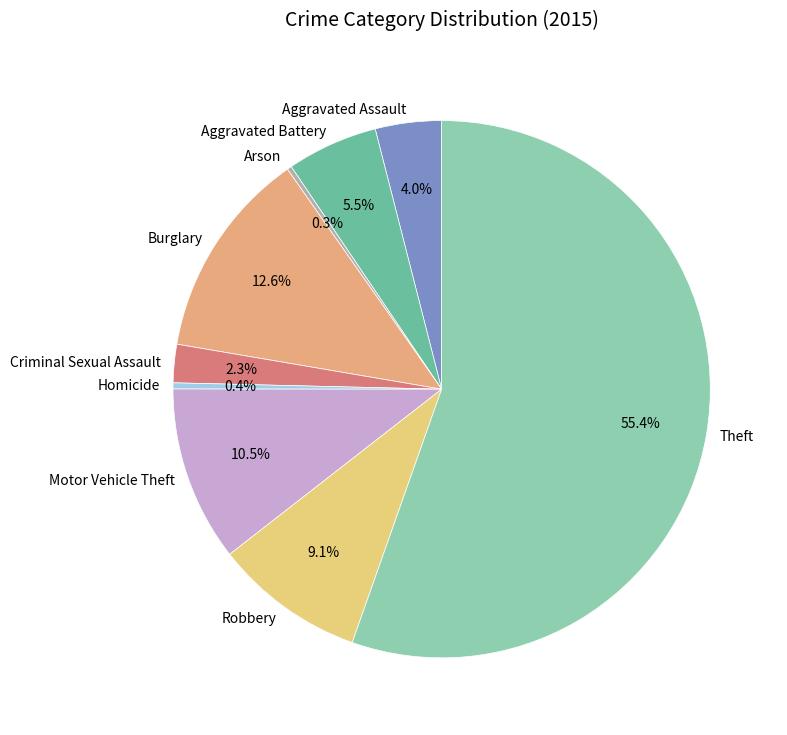

Which has a higher value, Burglary or Aggravated Assault?

Burglary